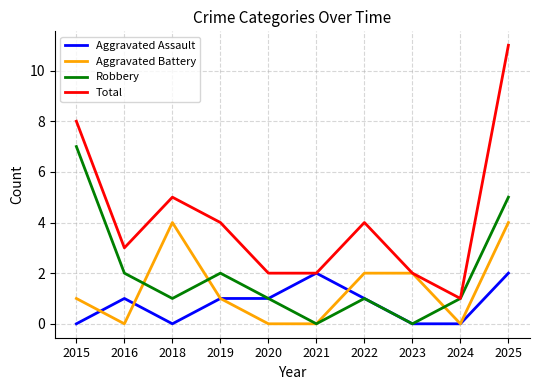

What is the sum of the Aggravated Assault values at 2023 and 2016?

1